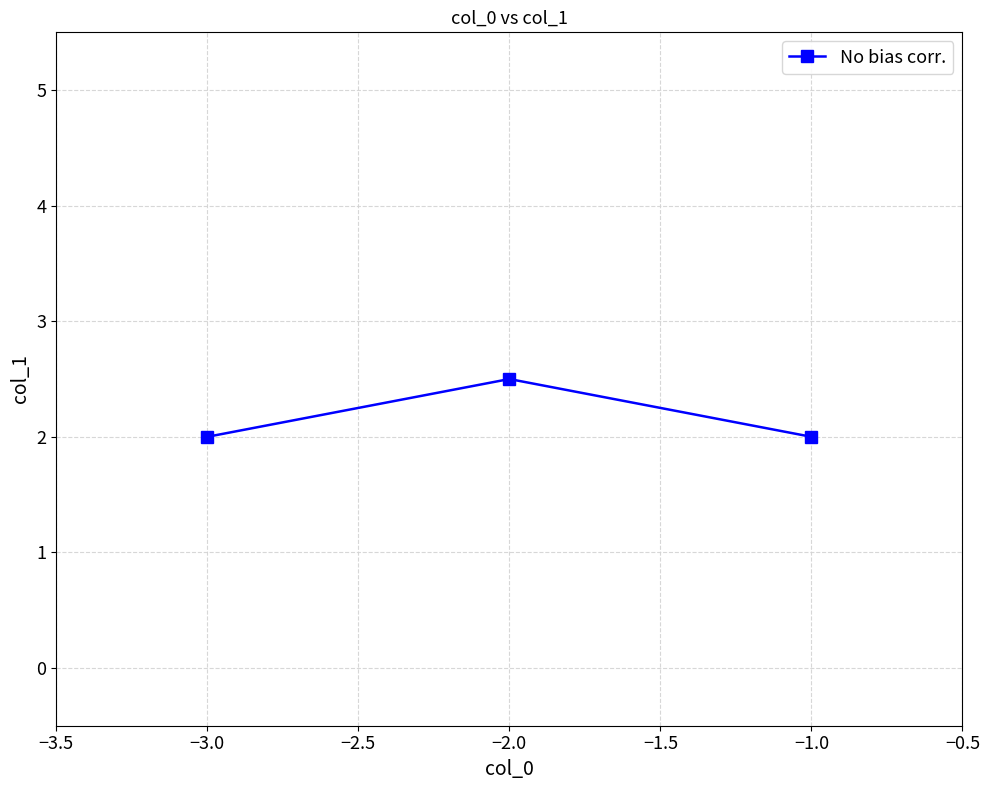

What is the change in value from −2.0 to −1.0?

-0.5